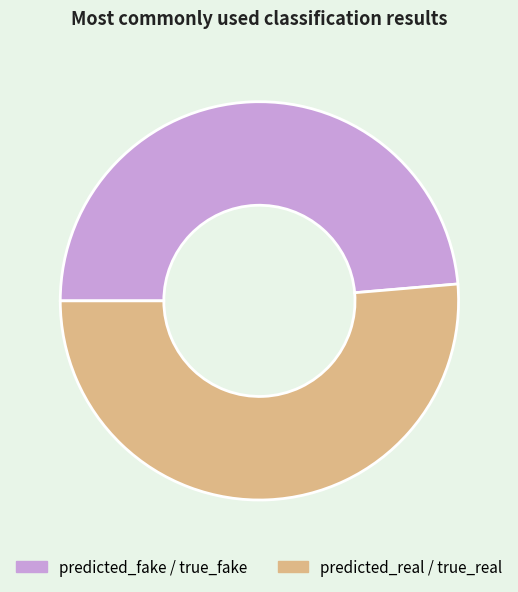

Do predicted_fake / true_fake and predicted_real / true_real together represent more than half of the pie?

Yes